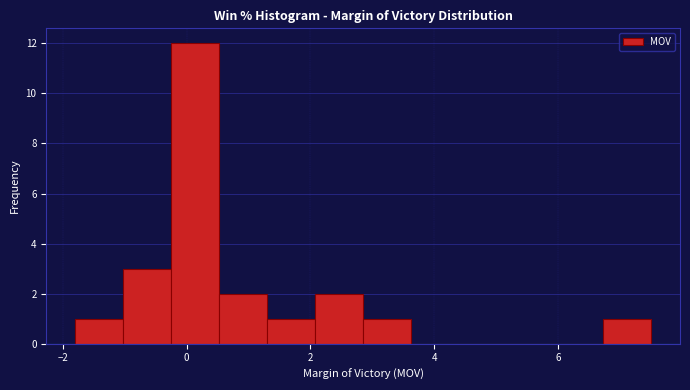

Around what value on the x-axis is the tallest bar? Give the approximate position of its centre, as read against the axis.

0.2